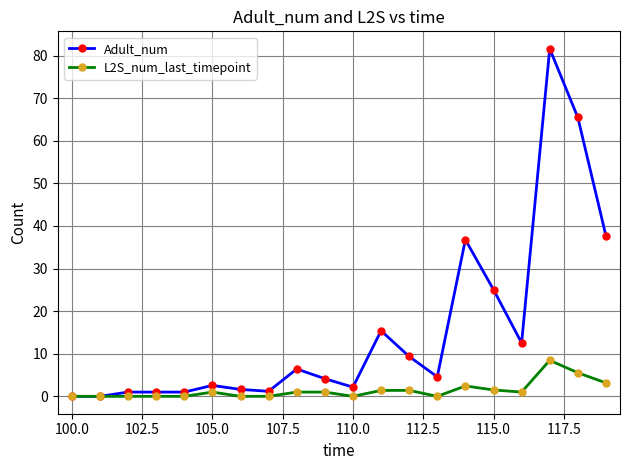

At how many categories does at least one series exceed 30?

4